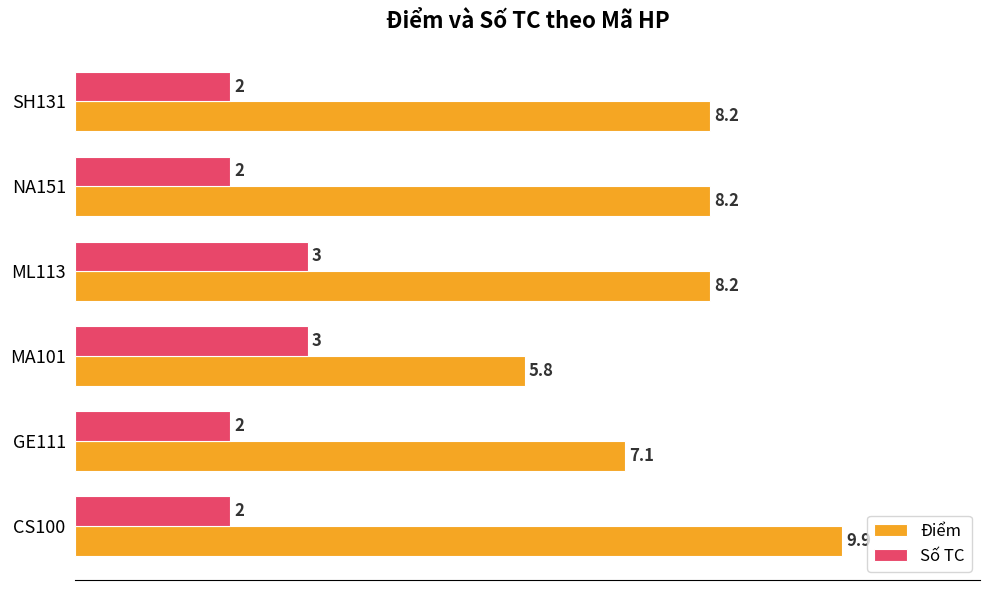

Count the number of data series in this chart.

2